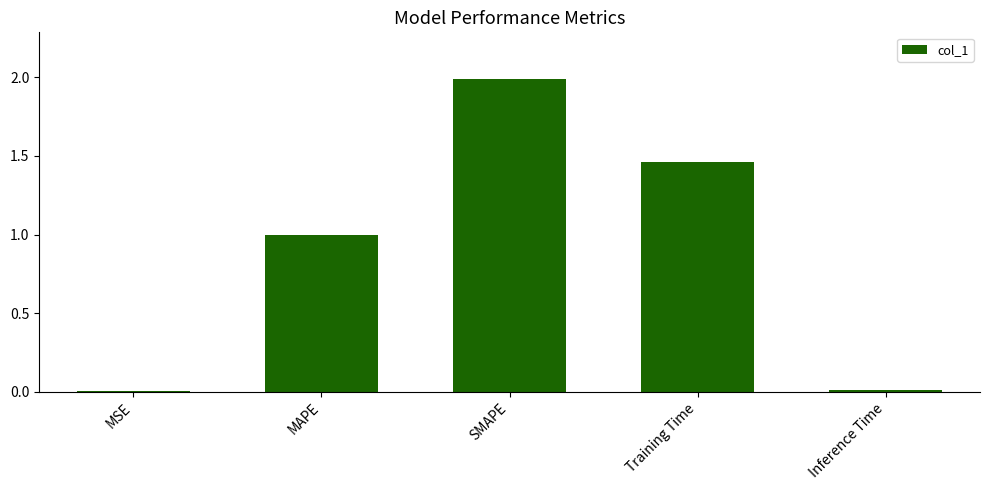

Between Training Time and Inference Time, which is larger?

Training Time